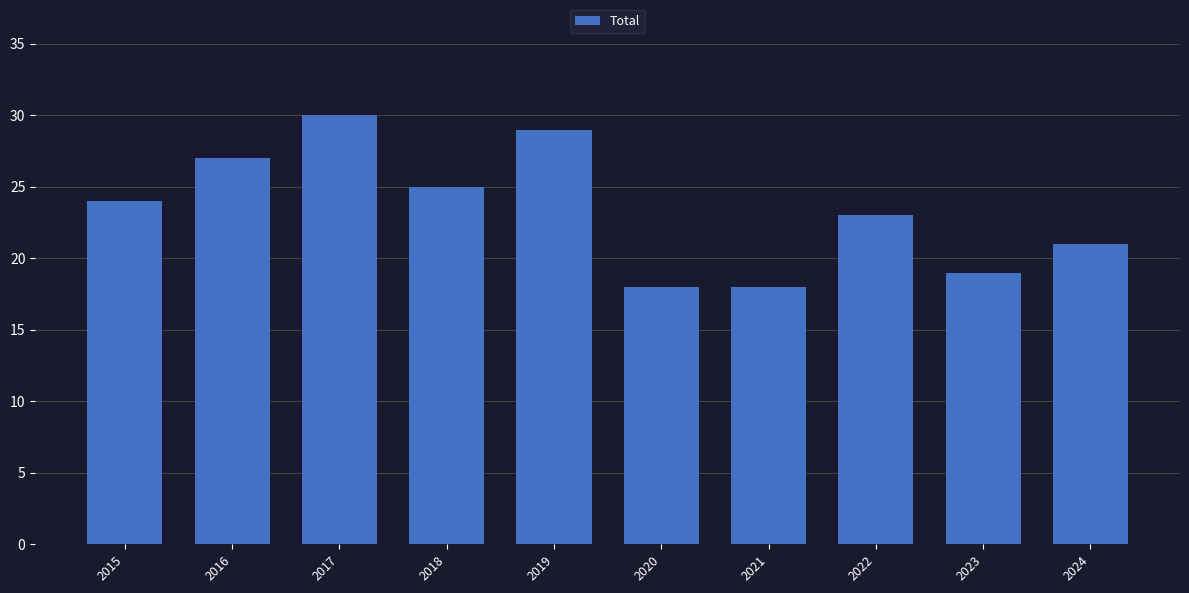

Which category has the highest value across all series?

2017